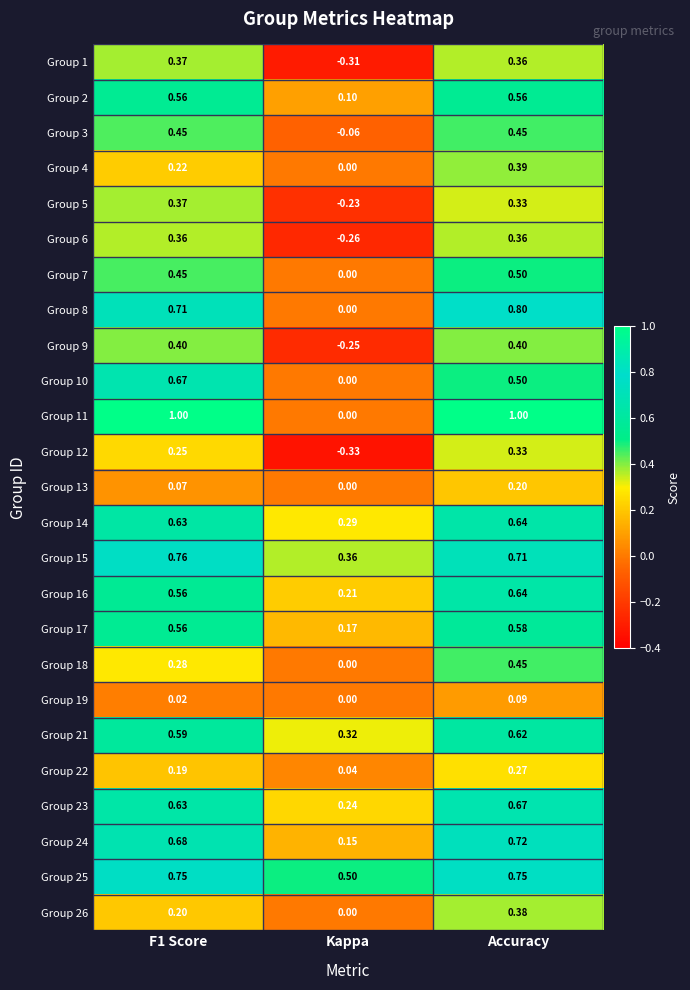

At which label is Group 17 closest to 0?

Kappa